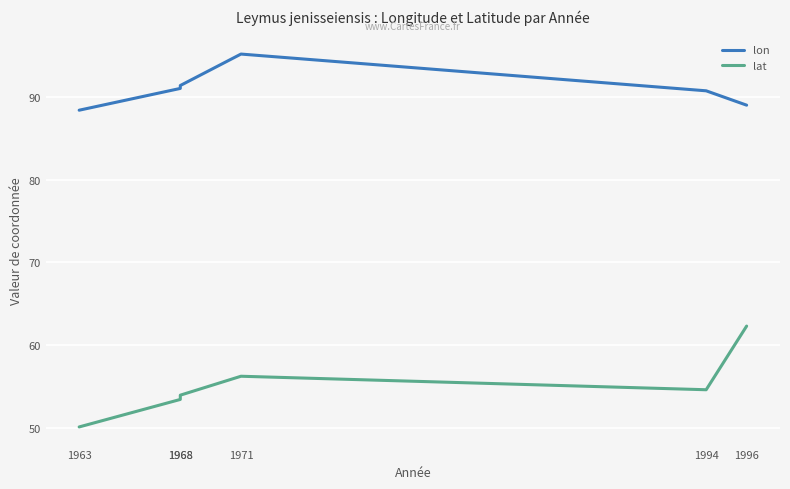

What is the maximum value for lat?

62.3